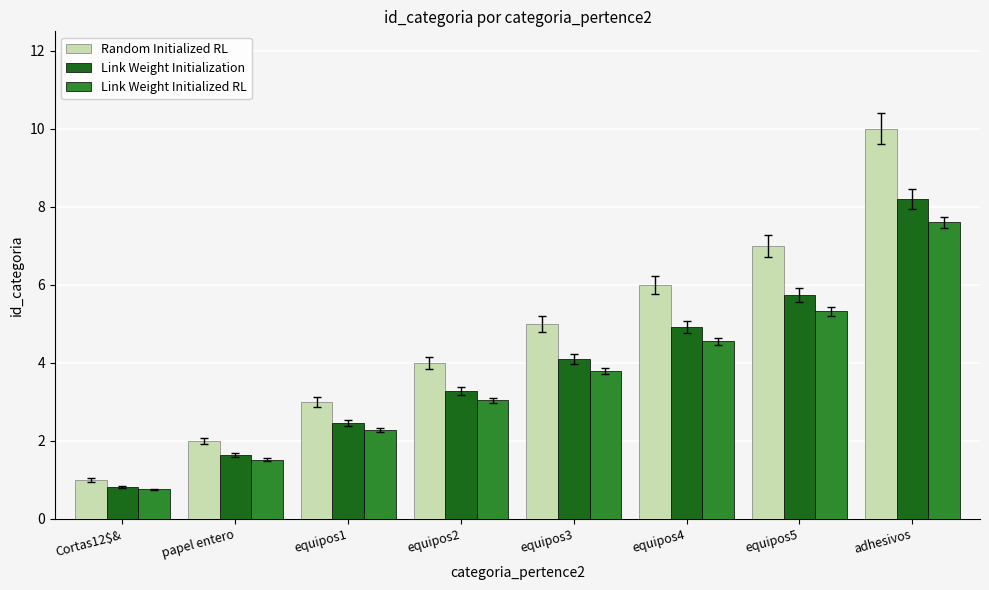

The value of Link Weight Initialized RL at papel entero is 1.5. True or false?

True